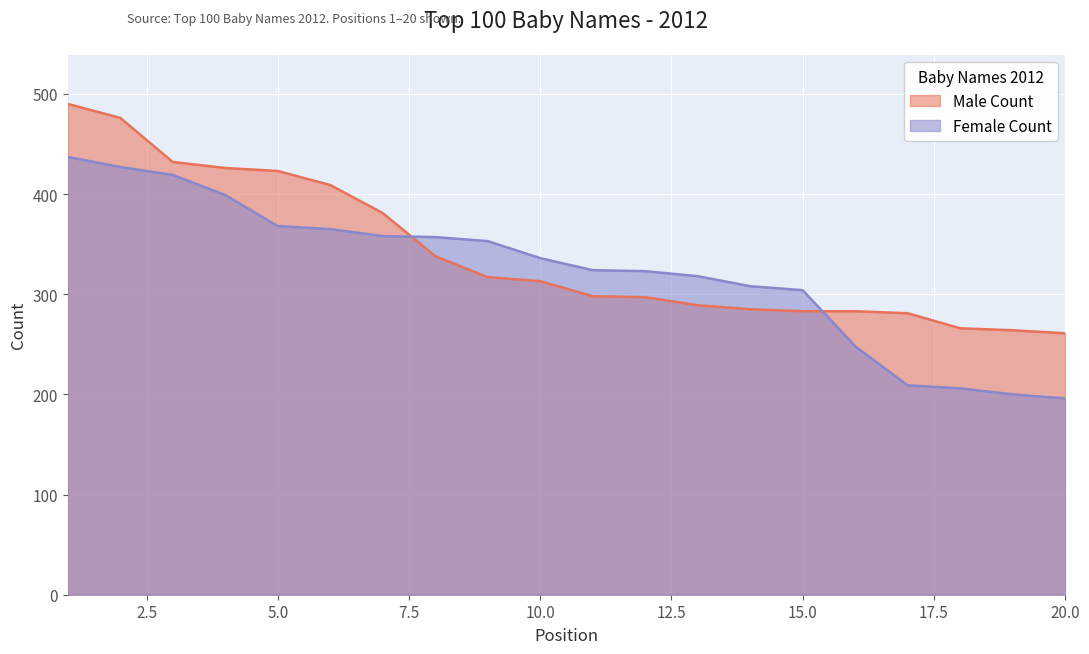

Reading left to right, what are all the values shown in this chart?

Male Count: 490	476	432	426	423	409	381	338	317	313	298	297	289	285	283	283	281	266	264	261
Female Count: 437	427	419	399	368	365	358	357	353	336	324	323	318	308	304	248	209	206	200	196